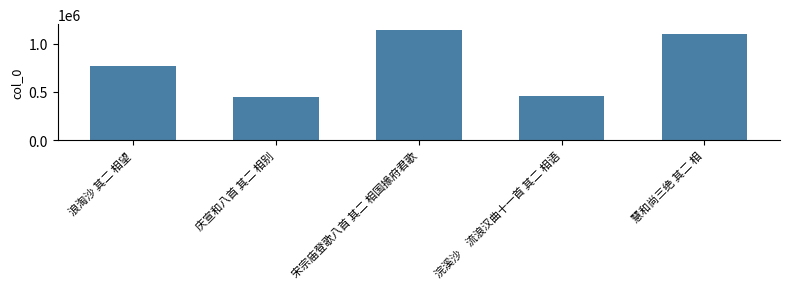

Between 浣溪沙　流浪汉曲十一首 其二 相语 and 宋宗庙登歌八首 其二 相国掾府君歌, which is larger?

宋宗庙登歌八首 其二 相国掾府君歌